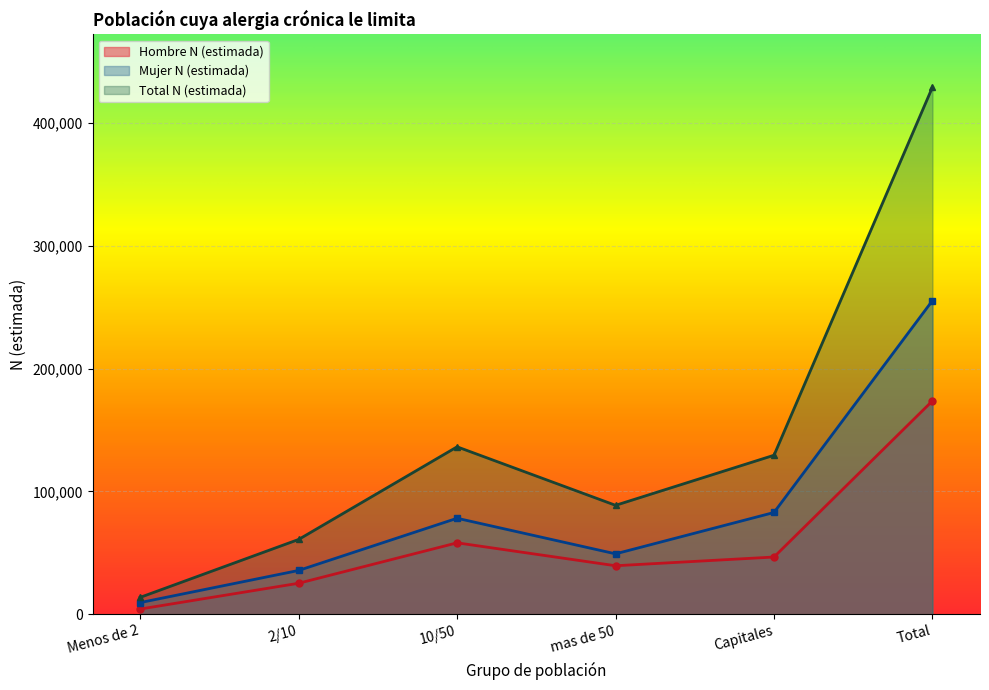

In Mujer N (estimada), how many points are lower than both neighbors (excluding endpoints)?

1